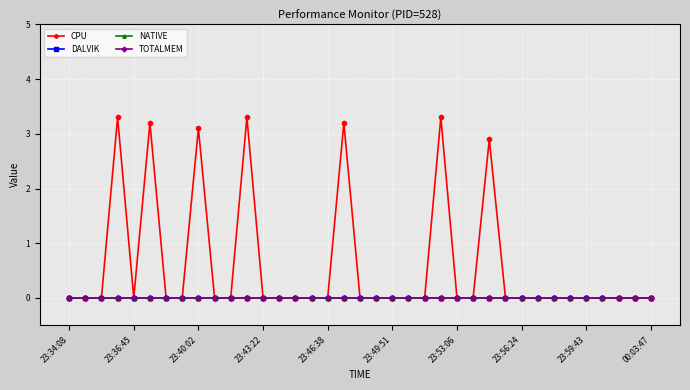

Does the chart have visible grid lines?

Yes